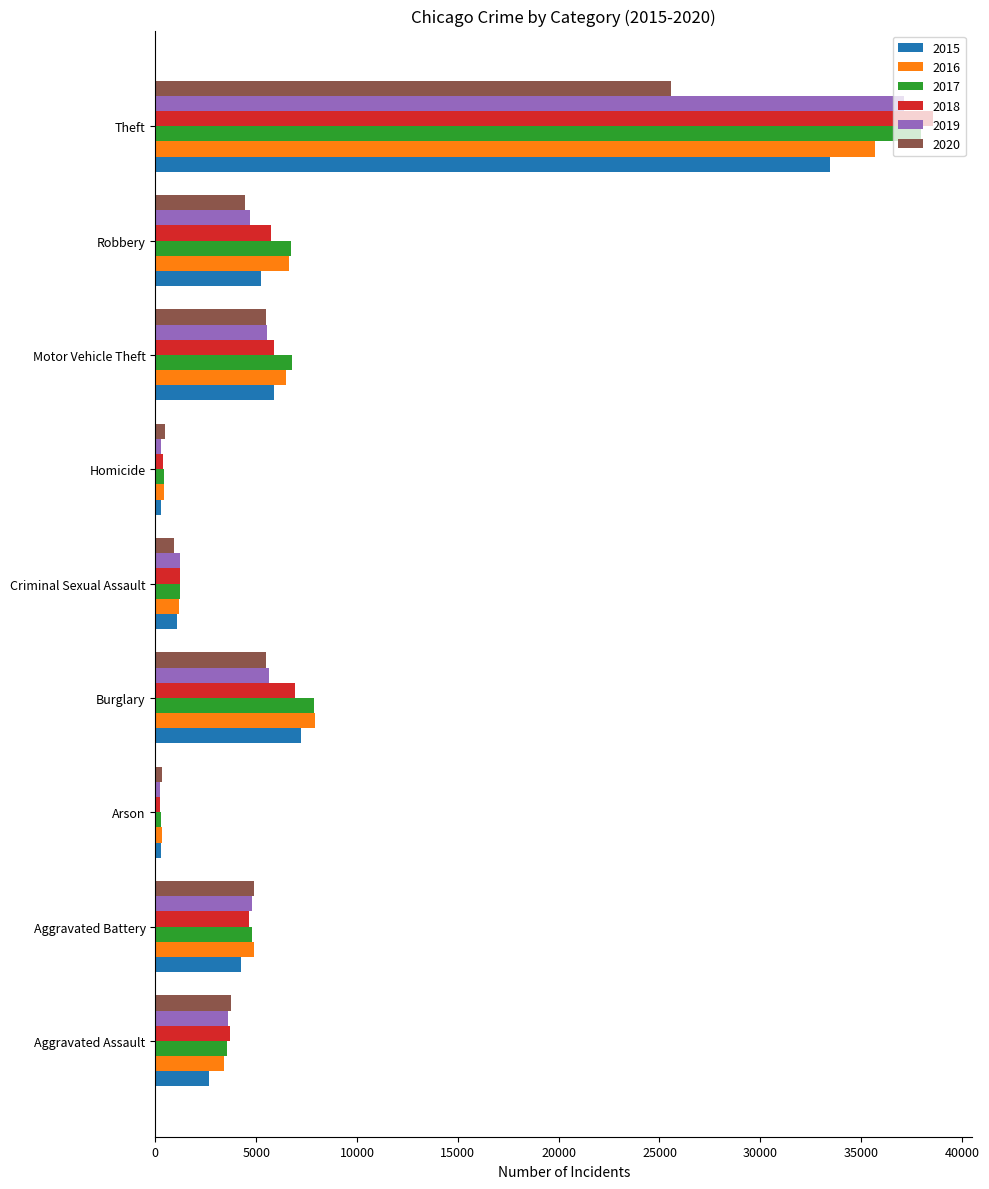

What is the spread (max minus min) of values at Burglary?

2403